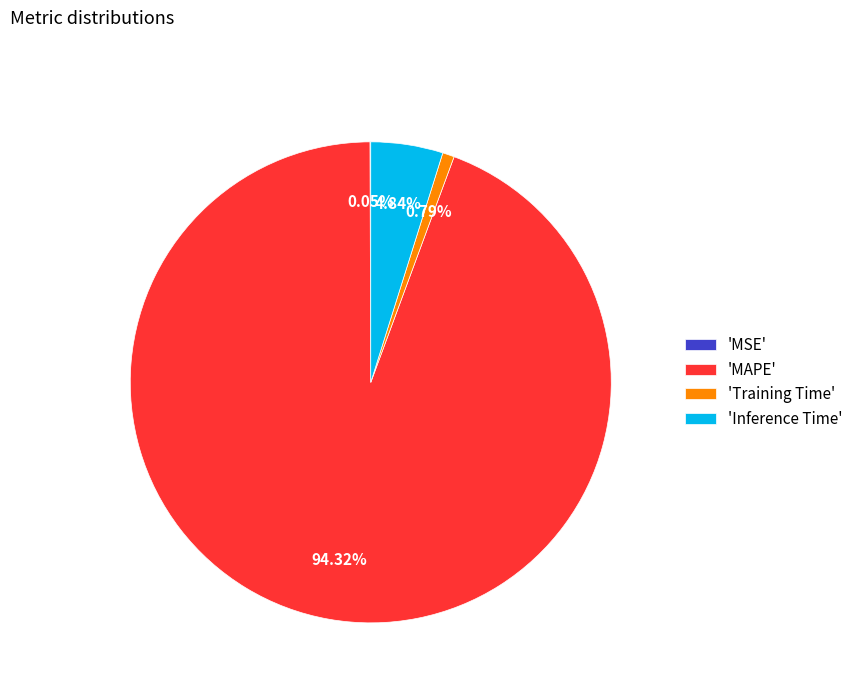

Do 'MAPE' and 'Training Time' together represent more than half of the pie?

Yes